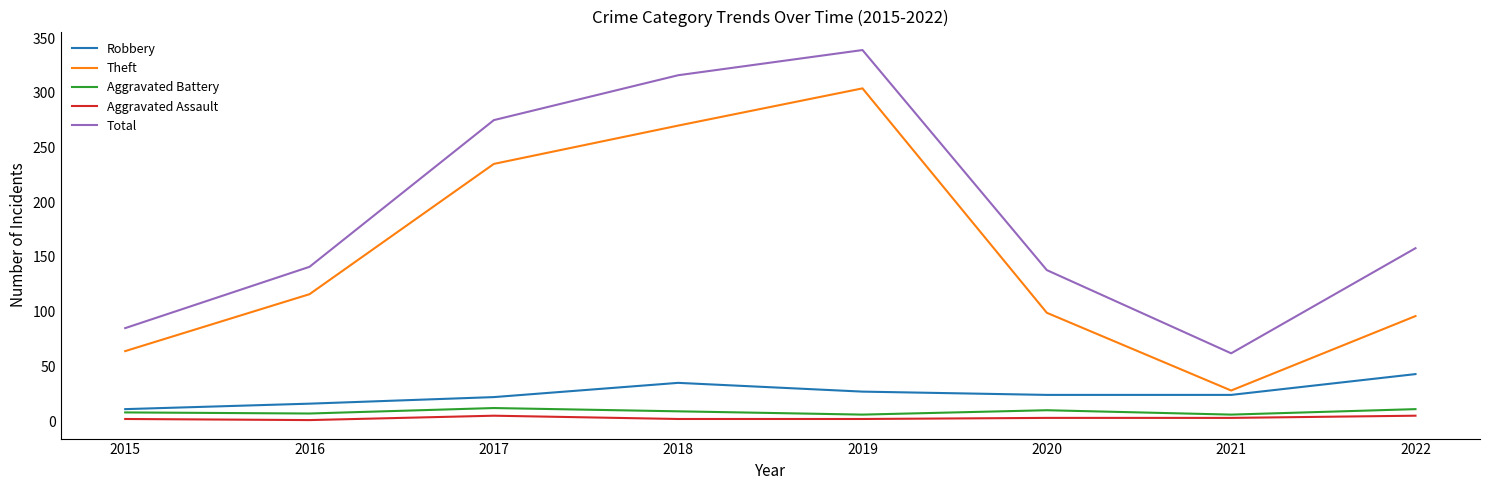

True or false: Aggravated Battery has a value of 8 at 2015.

True